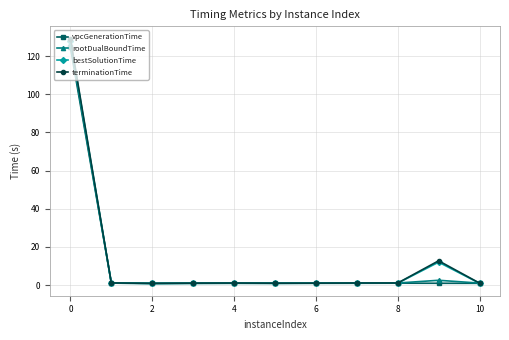

What is the highest value of the rootDualBoundTime series?

126.6